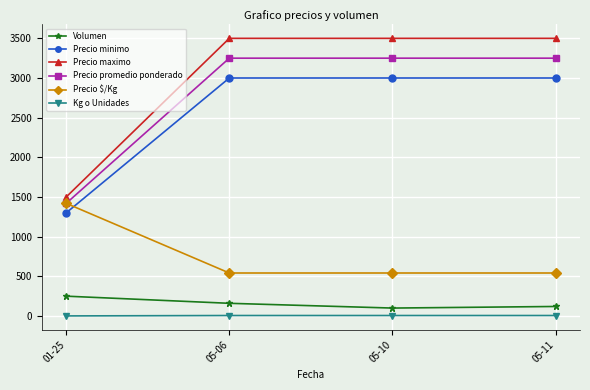

List the series in order of their peak value, highest first.

Precio maximo, Precio promedio ponderado, Precio minimo, Precio $/Kg, Volumen, Kg o Unidades